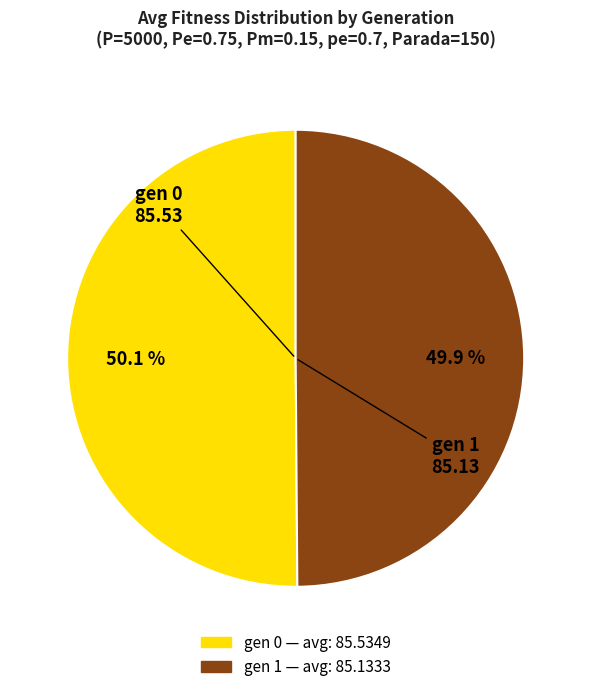

What percentage do gen 0 and gen 1 together represent?

100.0%